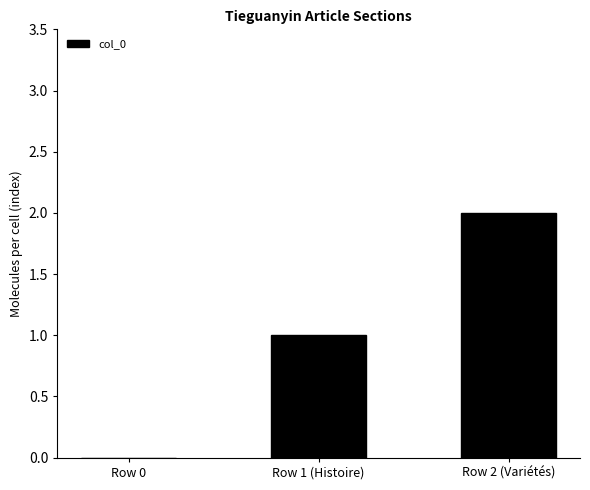

Are the bars horizontal?

No